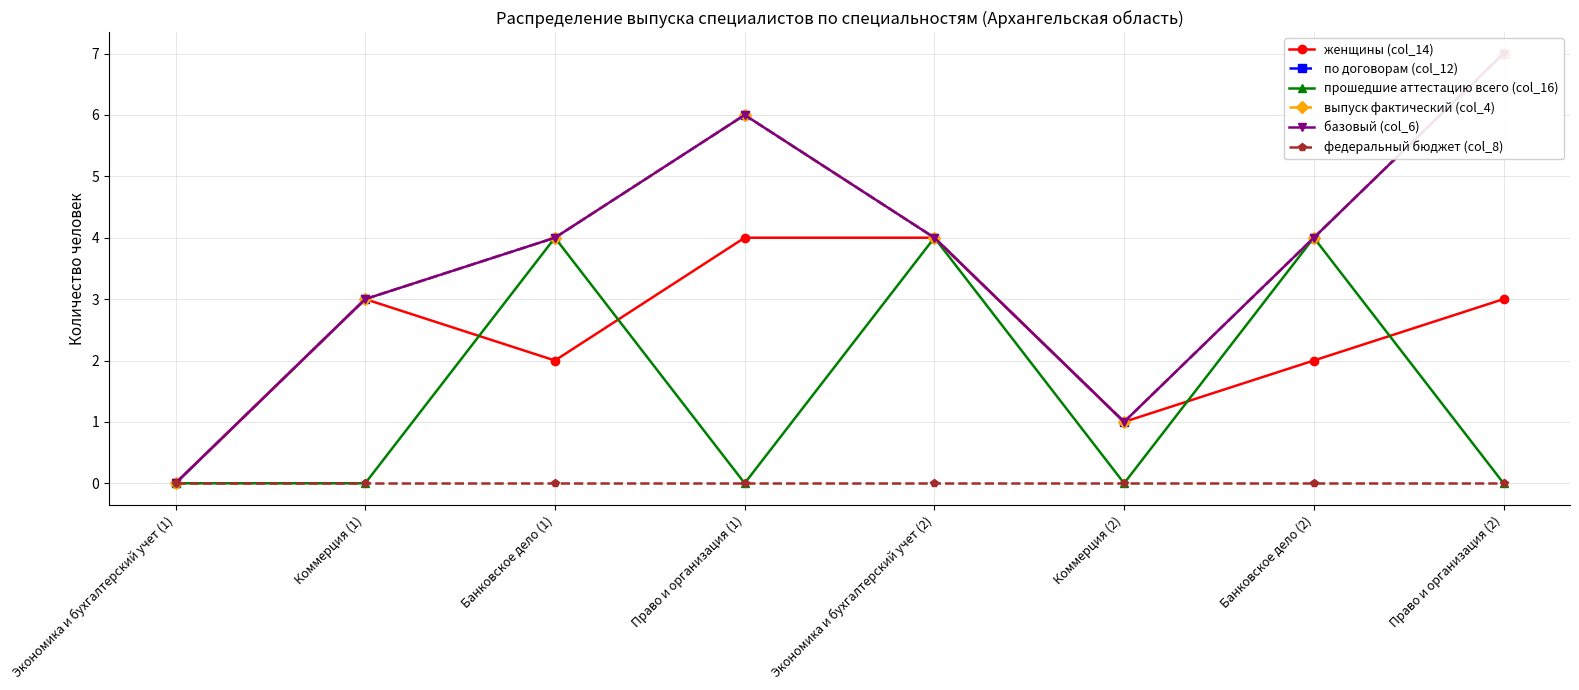

Reading left to right, extract all data points from this chart.

женщины (col_14): 0	3	2	4	4	1	2	3
по договорам (col_12): 0	3	4	6	4	1	4	7
прошедшие аттестацию всего (col_16): 0	0	4	0	4	0	4	0
выпуск фактический (col_4): 0	3	4	6	4	1	4	7
базовый (col_6): 0	3	4	6	4	1	4	7
федеральный бюджет (col_8): 0	0	0	0	0	0	0	0